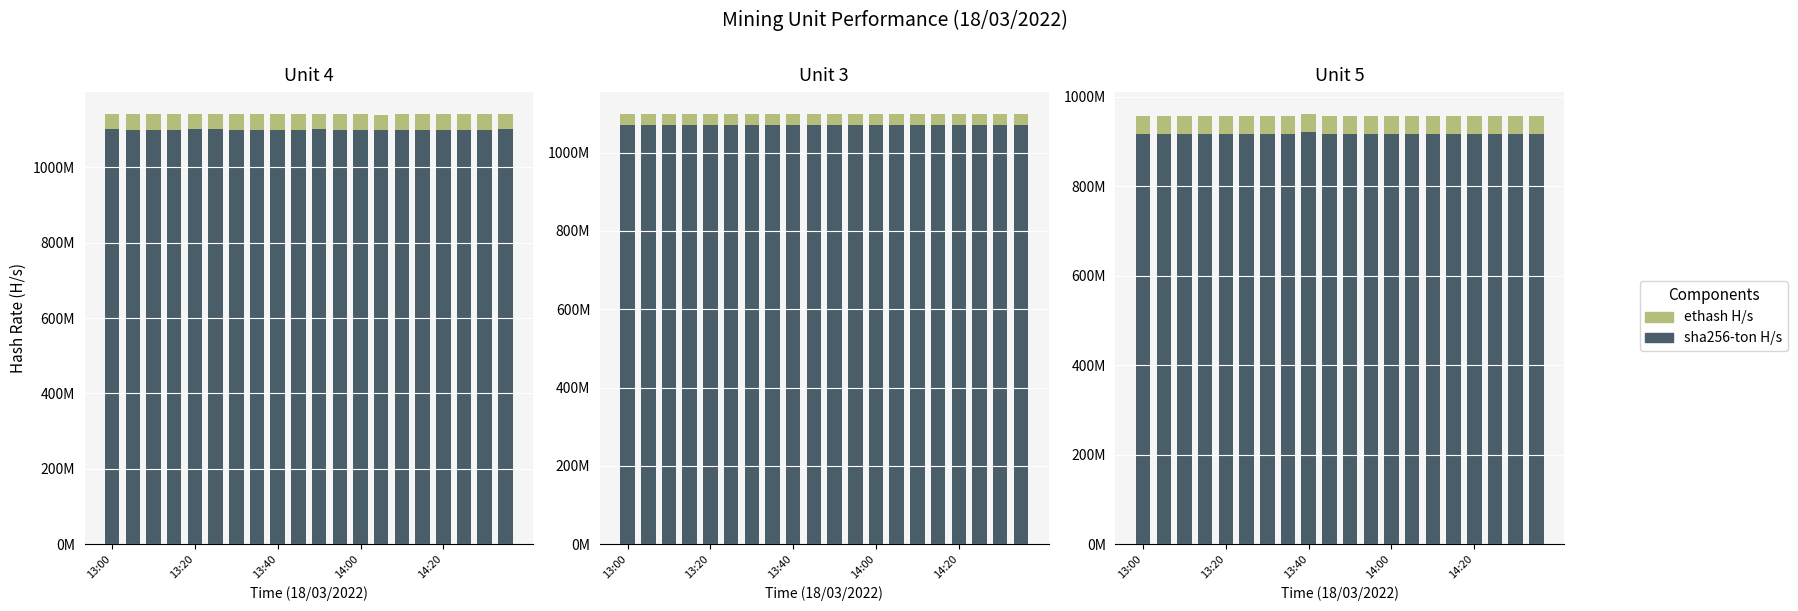

The value of ethash H/s at 13:20 is 20493809. True or false?

False